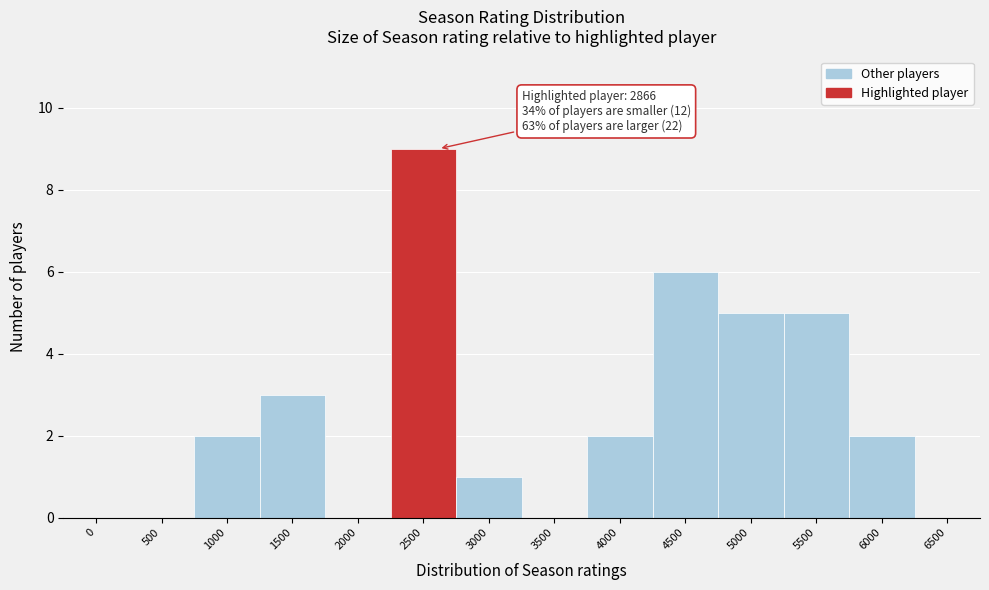

Reading left to right, transcribe all the data shown in this chart.

0=0	500=0	1000=2	1500=3	2000=0	2500=9	3000=1	3500=0	4000=2	4500=6	5000=5	5500=5	6000=2	6500=0